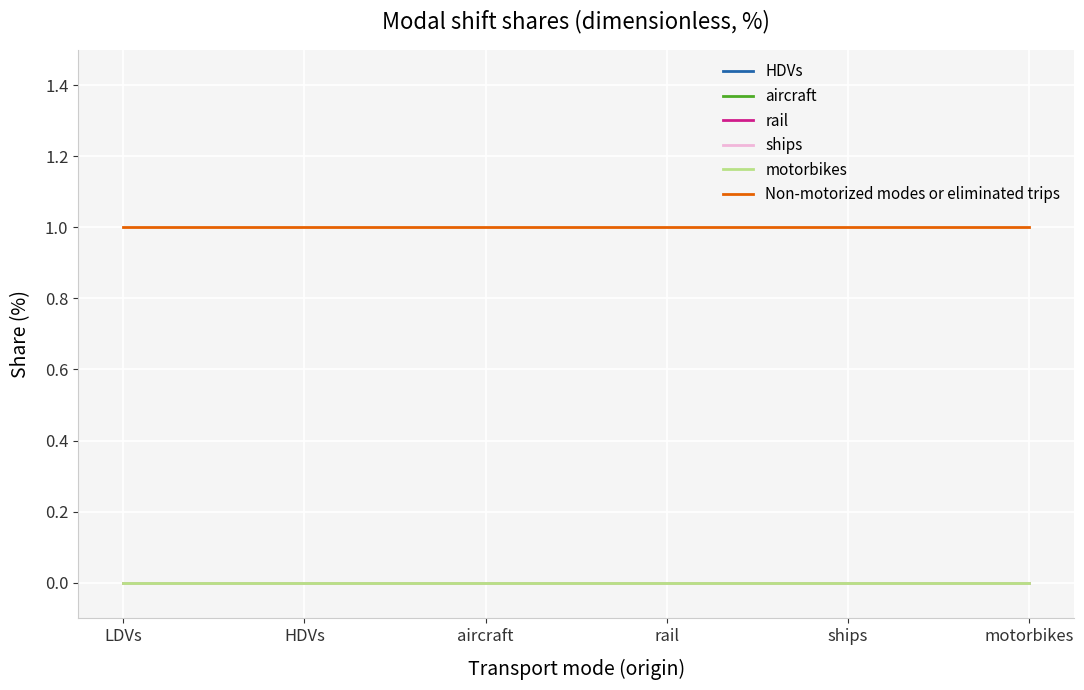

Is this an area chart (filled region under the line)?

No